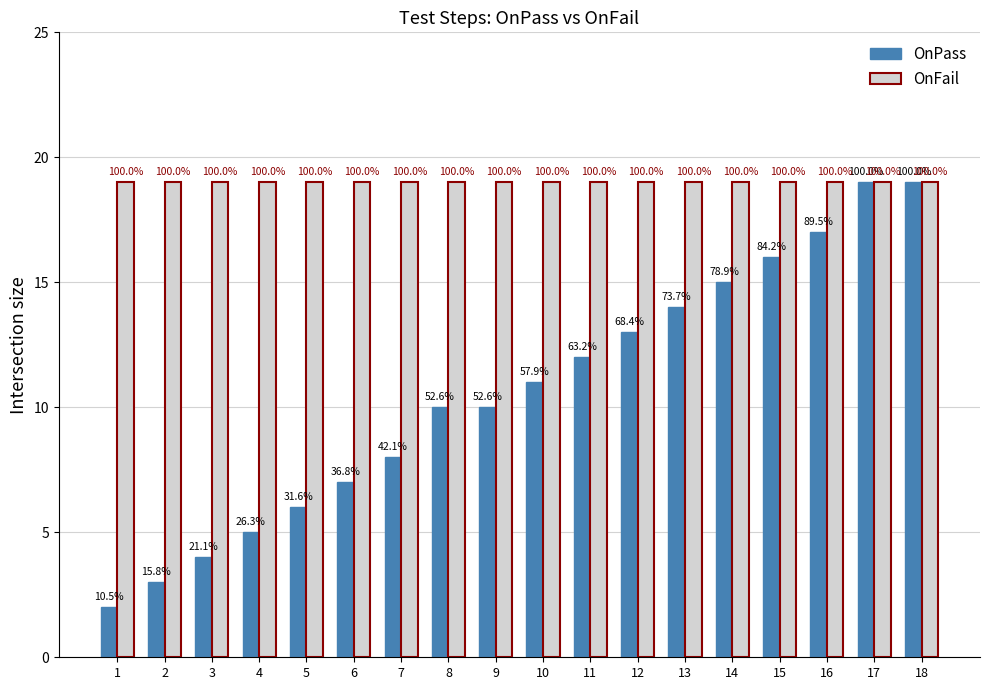

How many groups of bars are there?

18